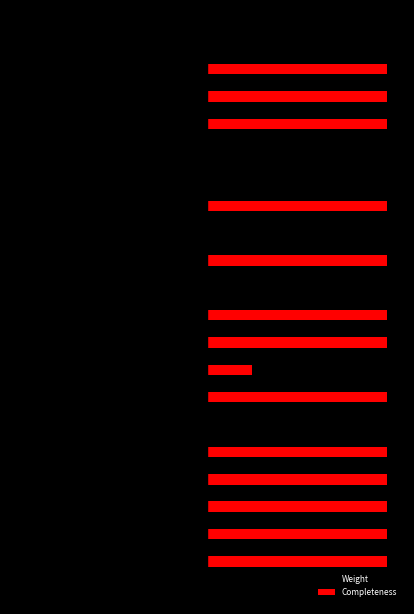

Which series has the largest total across all categories?

Completeness